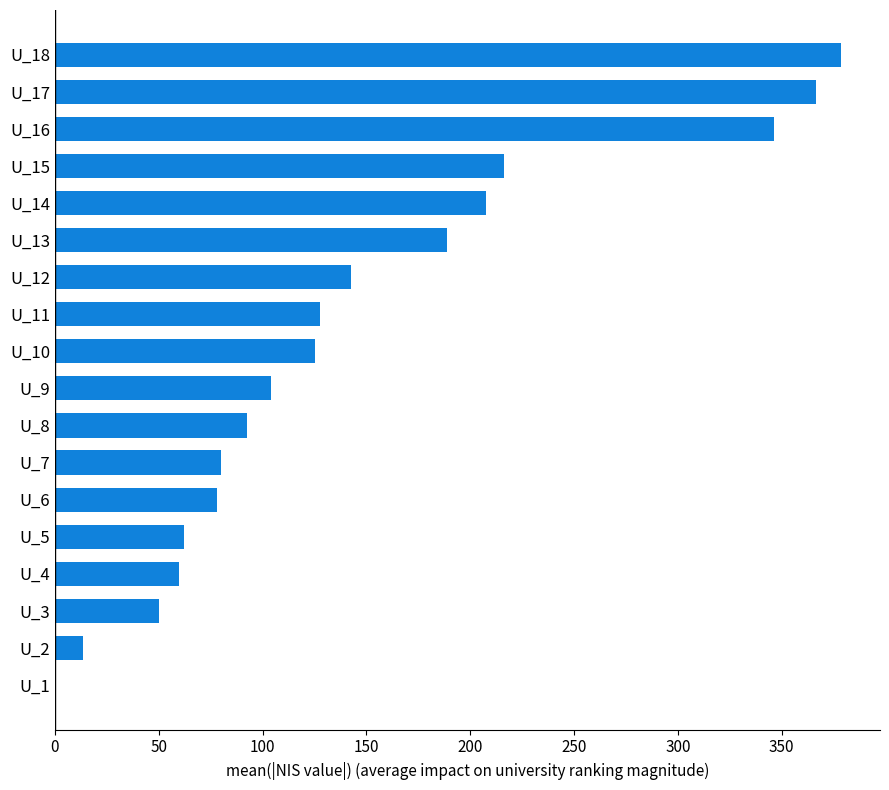

Are the bars grouped side by side (vs. stacked)?

No